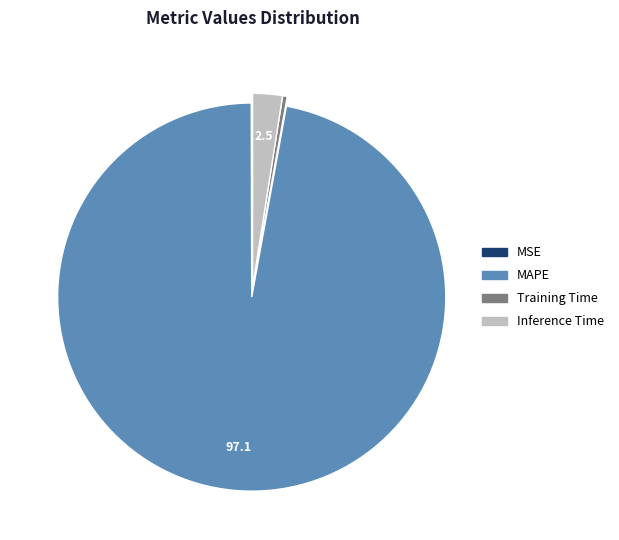

Is it true that Inference Time is 2% of the pie?

True